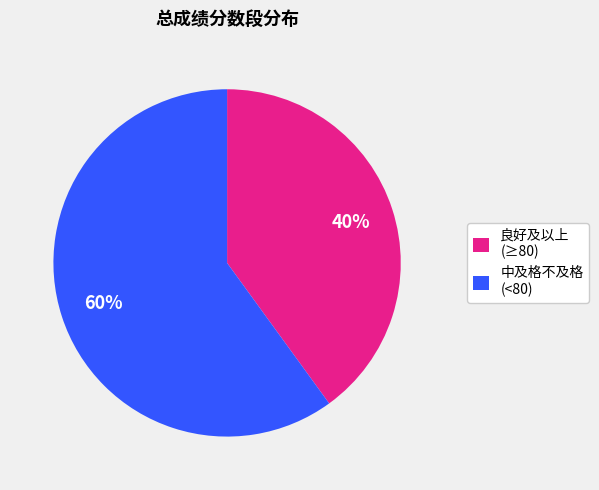

Between 中及格不及格 (<80) and 良好及以上 (≥80), which is larger?

中及格不及格 (<80)